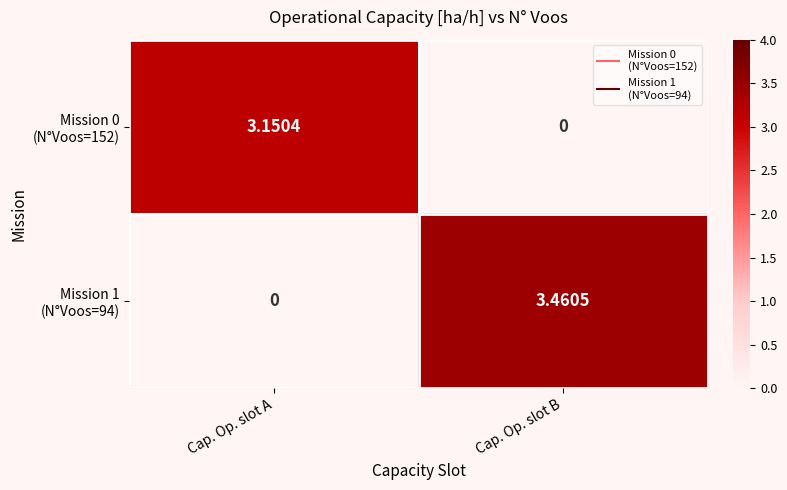

At which category is the sum across all series the highest?

Cap. Op. slot B